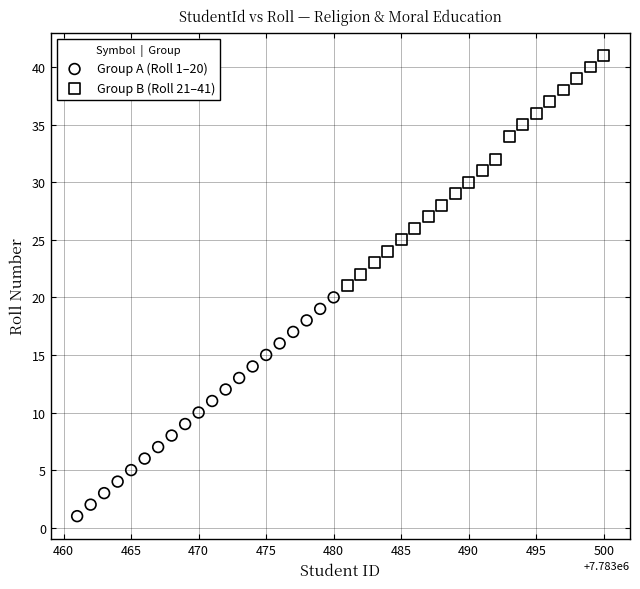

Which series reaches the minimum Y coordinate?

Group A (Roll 1–20)